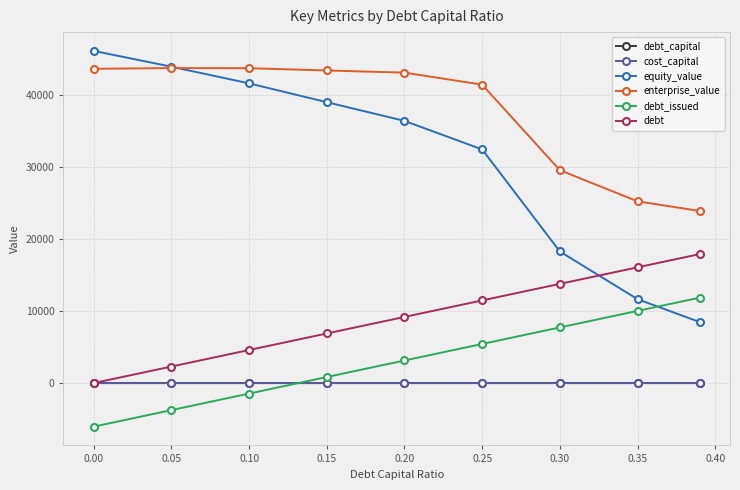

Which series has the largest total across all categories?

enterprise_value